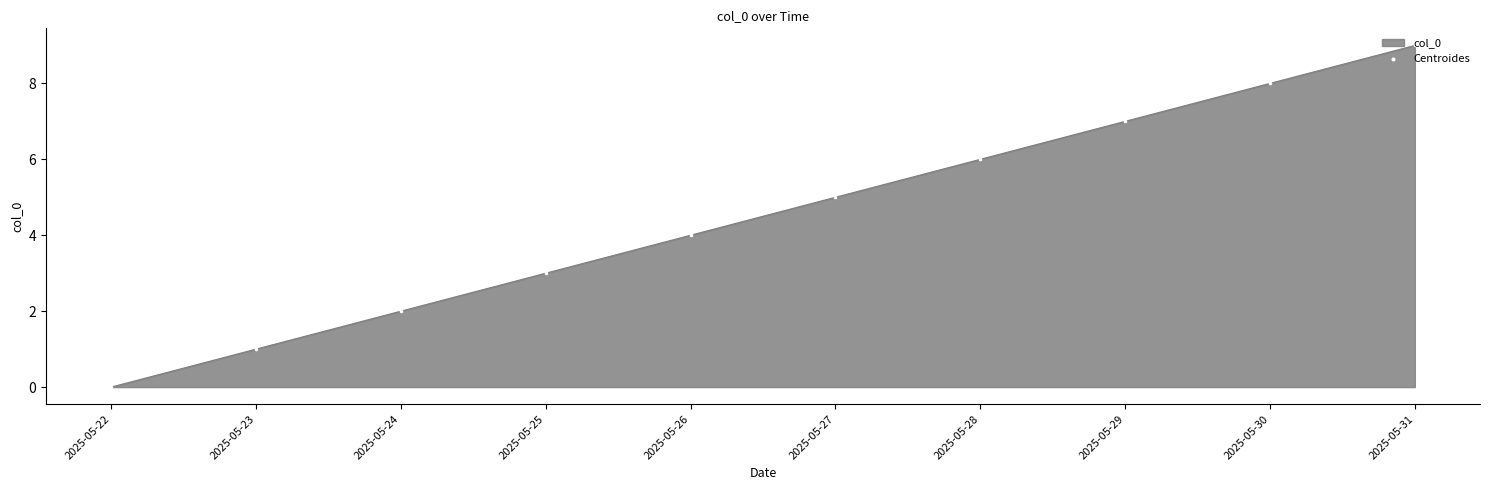

Which has a higher value, 2025-05-28 or 2025-05-31?

2025-05-31